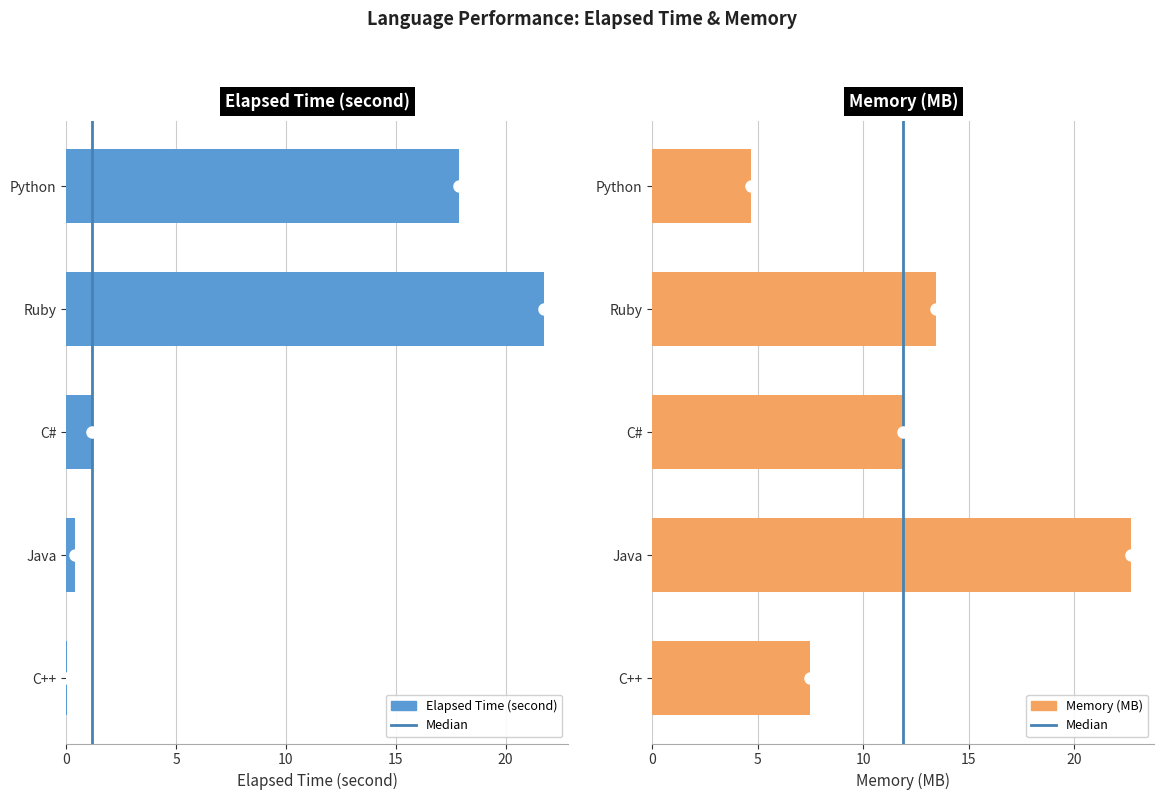

How many data points in Elapsed Time (second) are less than 1?

2